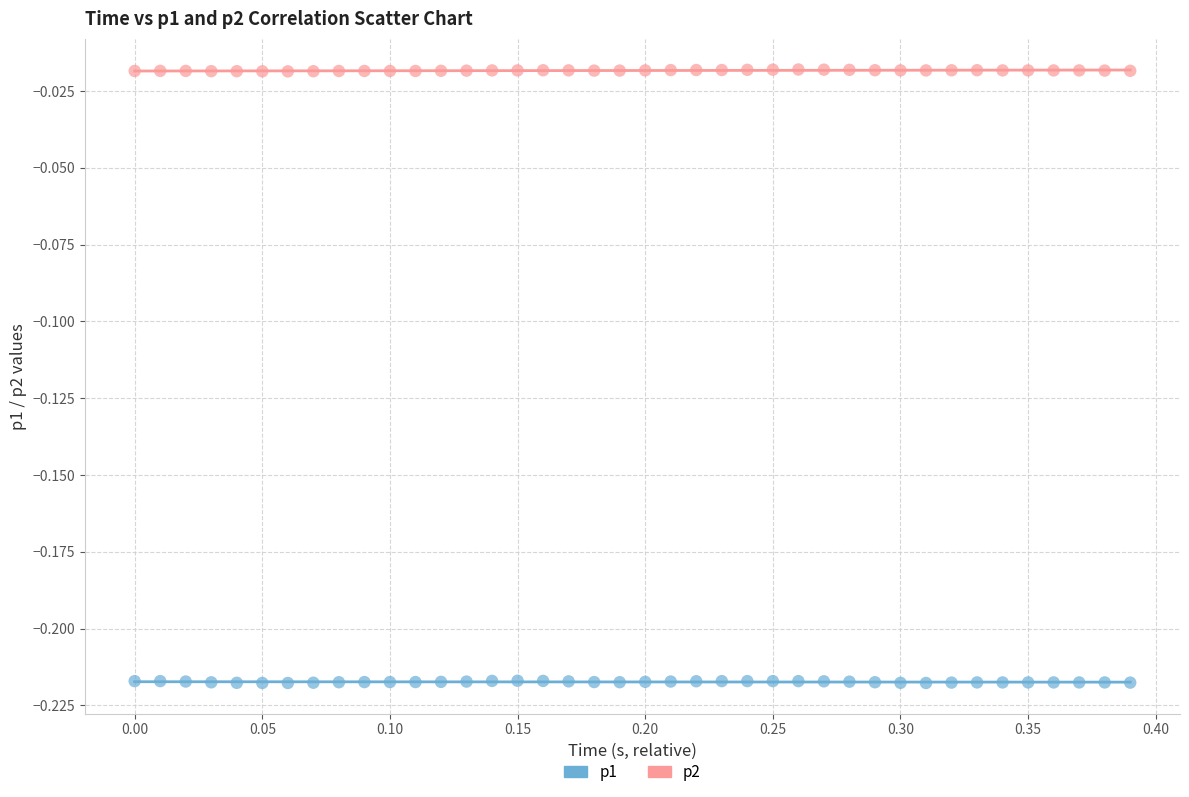

Across all data points, what is the range of X values (max minus min)?

0.4